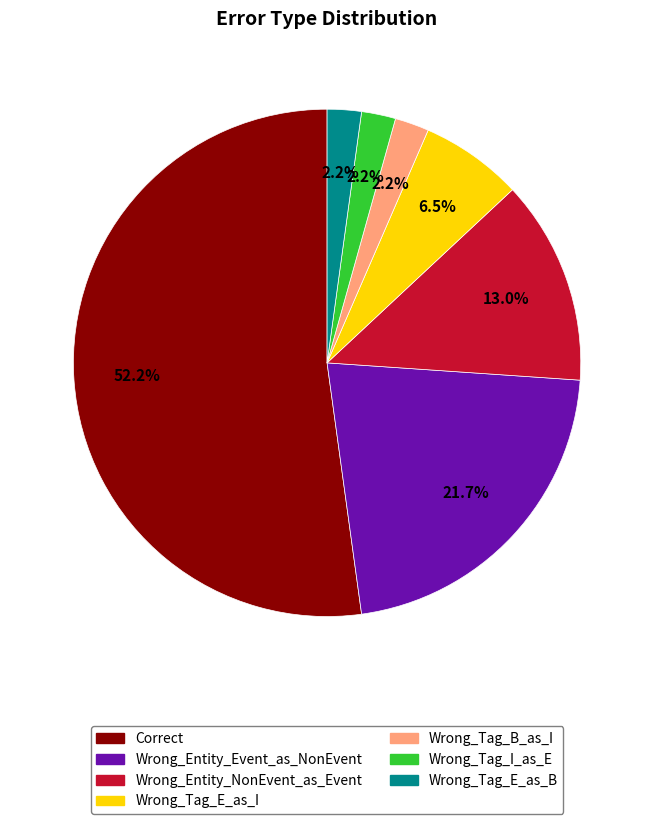

Which slice represents more than half of the pie?

Correct